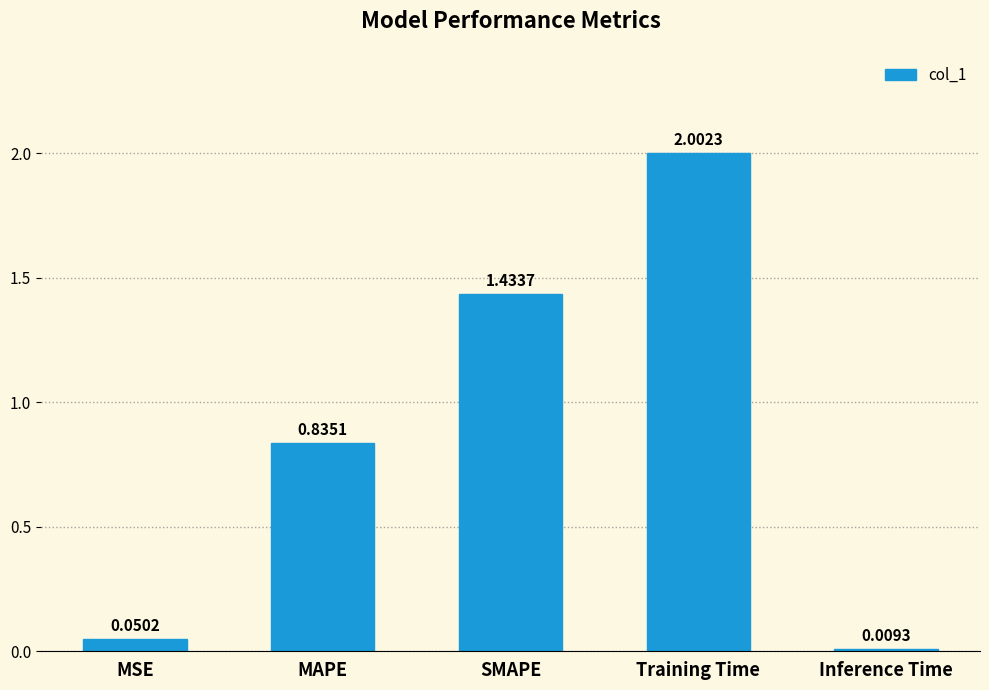

What is the label of the 2nd bar from the left?

MAPE